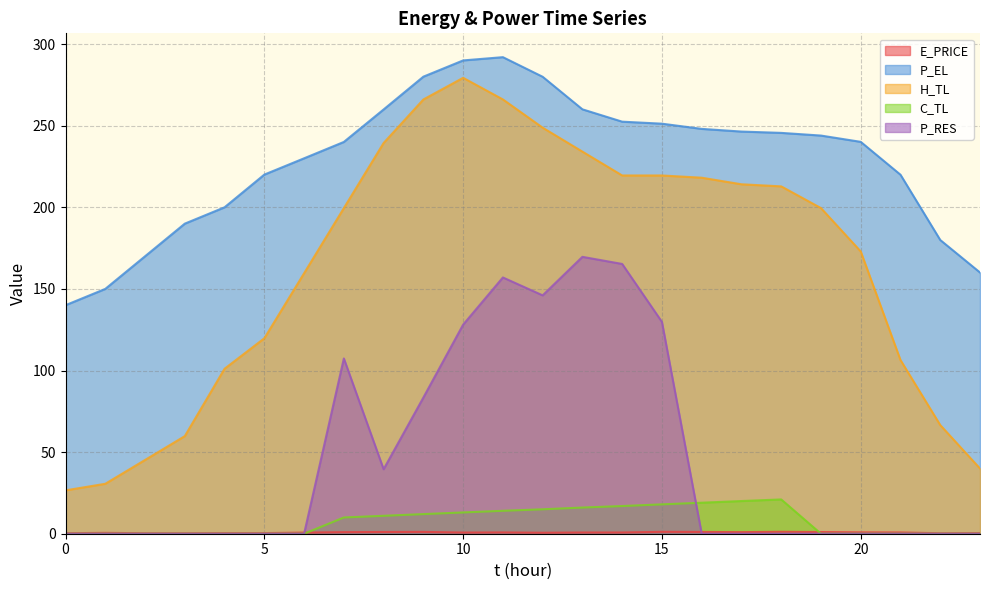

Which series has the largest range (max minus min)?

H_TL